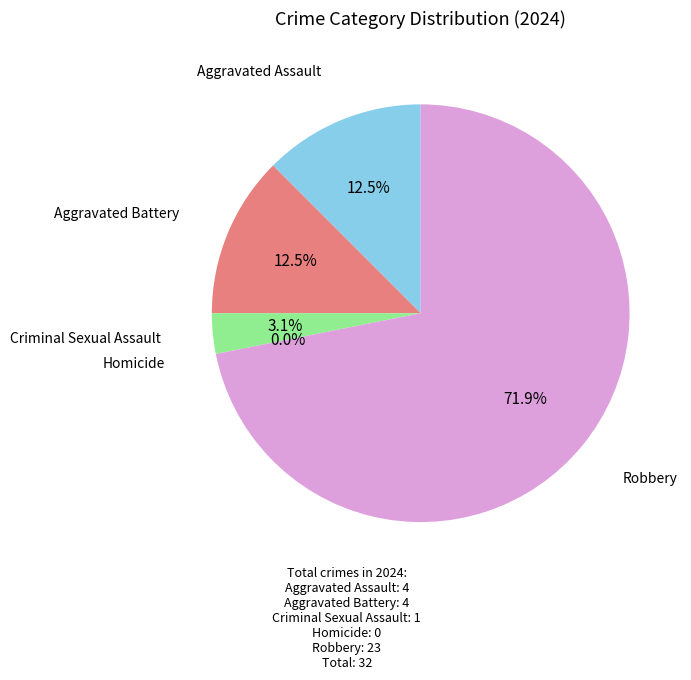

To the nearest percent, what portion does Criminal Sexual Assault represent?

3%